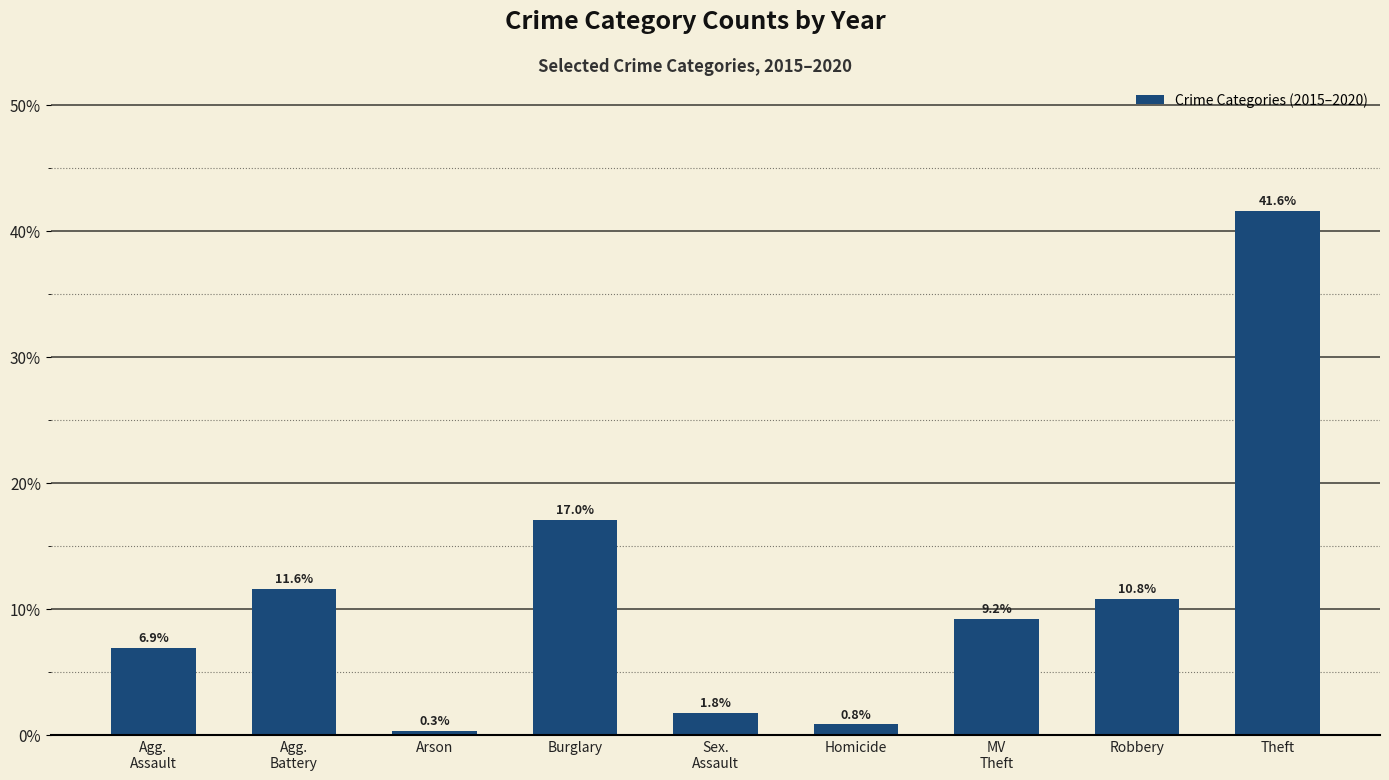

Count the number of categories in the chart.

9